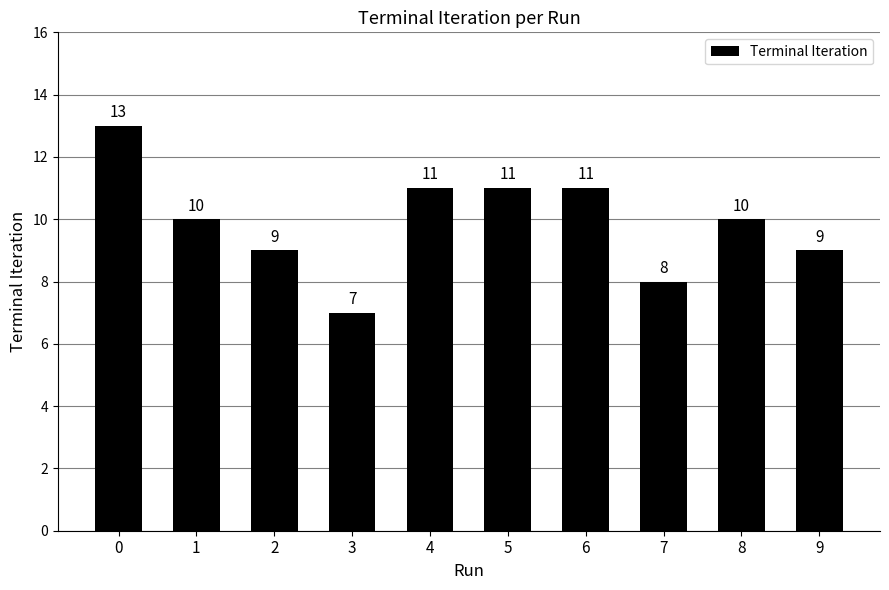

Count the values in the range 9 to 11.

7